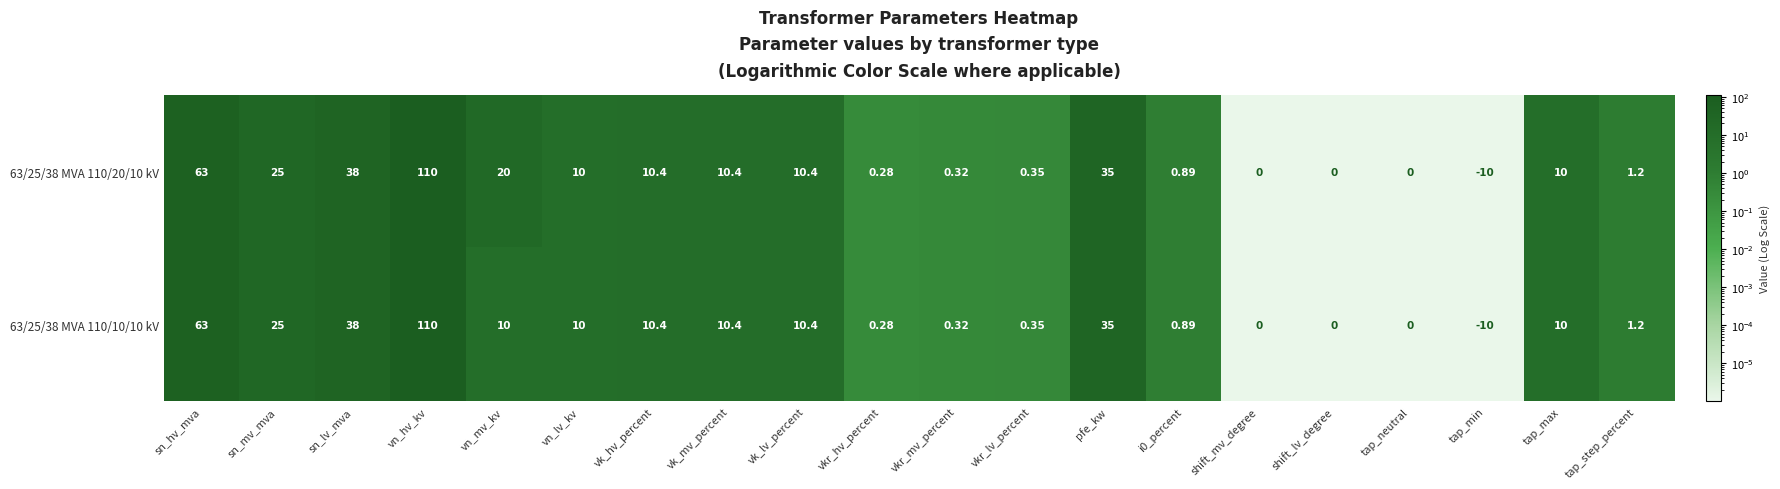

Is the value of 63/25/38 MVA 110/10/10 kV at vk_mv_percent greater than the value of 63/25/38 MVA 110/20/10 kV at sn_lv_mva?

No